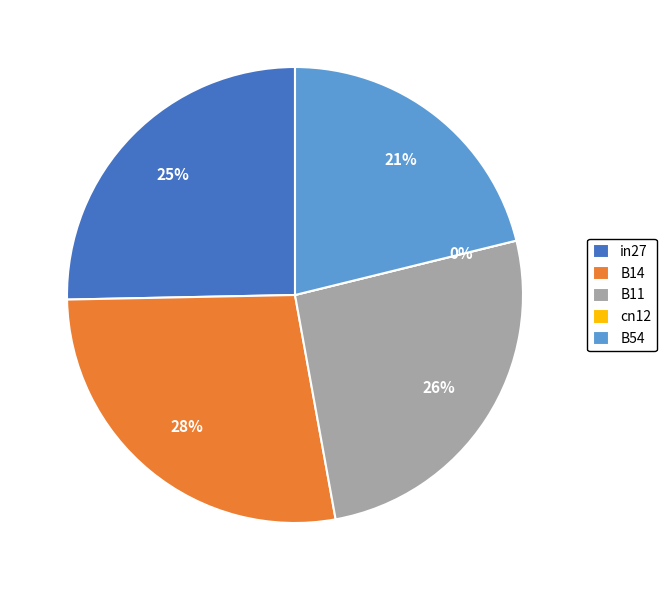

What percentage is the B54 slice, to the nearest percent?

21%